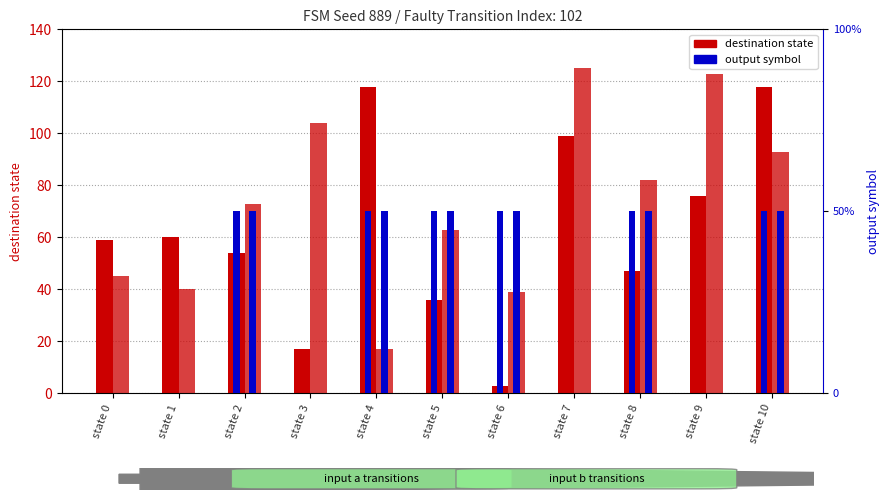

Reading right to left, what are all the values shown in this chart?

input_a destination: state 10=118	state 9=76	state 8=47	state 7=99	state 6=3	state 5=36	state 4=118	state 3=17	state 2=54	state 1=60	state 0=59
input_b destination: state 10=93	state 9=123	state 8=82	state 7=125	state 6=39	state 5=63	state 4=17	state 3=104	state 2=73	state 1=40	state 0=45
output_symbol (a): state 10=1	state 9=0	state 8=1	state 7=0	state 6=1	state 5=1	state 4=1	state 3=0	state 2=1	state 1=0	state 0=0
output_symbol (b): state 10=1	state 9=0	state 8=1	state 7=0	state 6=1	state 5=1	state 4=1	state 3=0	state 2=1	state 1=0	state 0=0